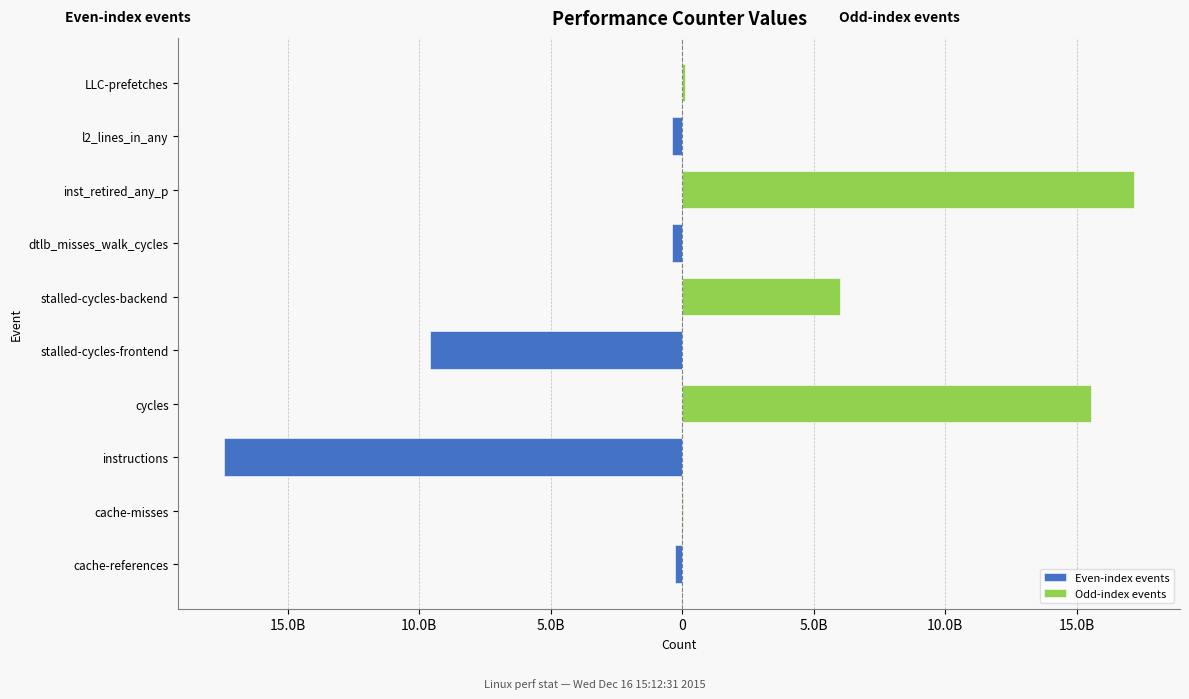

Is it true that Even-index events equals 0 at LLC-prefetches?

True